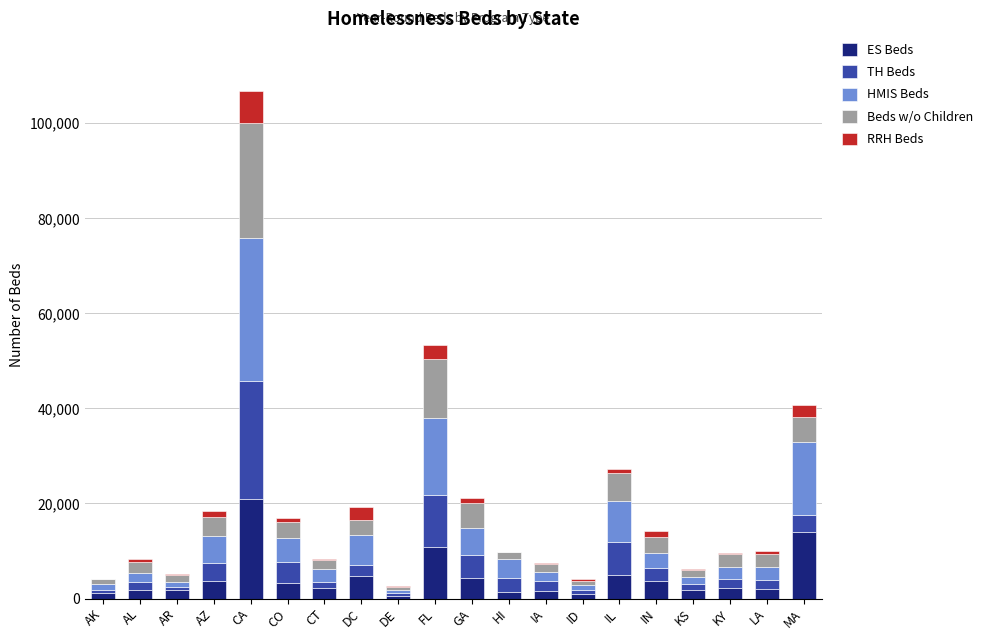

At which category is the sum across all series the highest?

CA